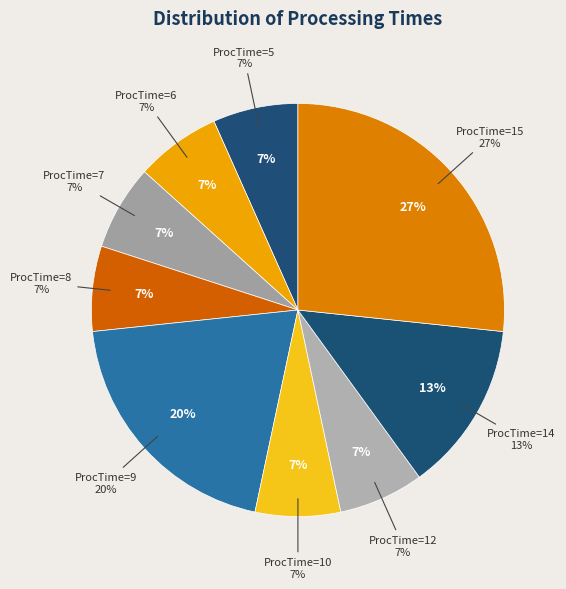

Which category has the smallest portion of the pie?

ProcTime=5